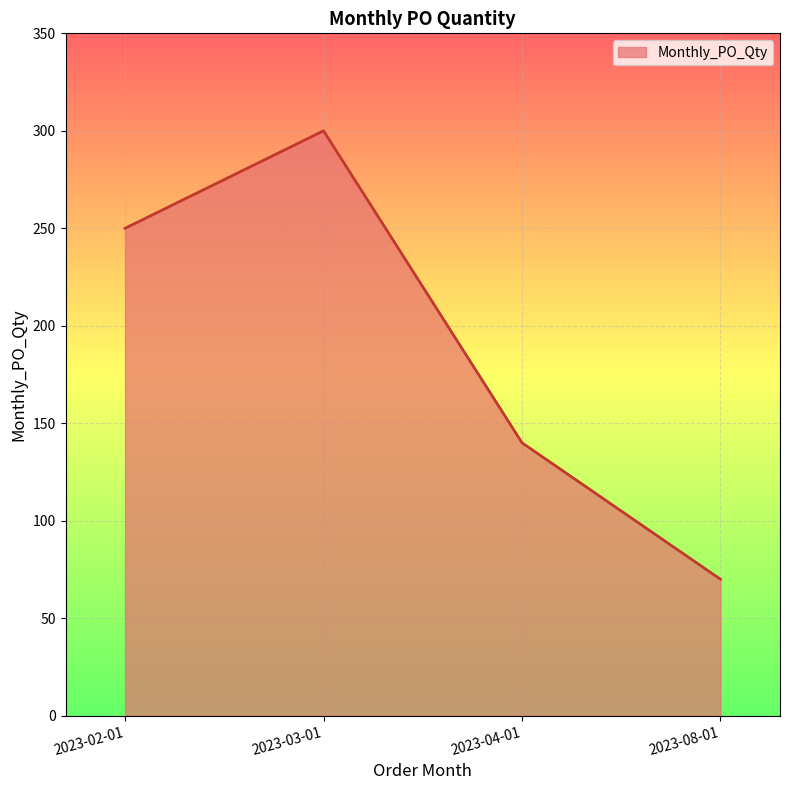

List the labels in order of value, largest first.

2023-03-01, 2023-02-01, 2023-04-01, 2023-08-01